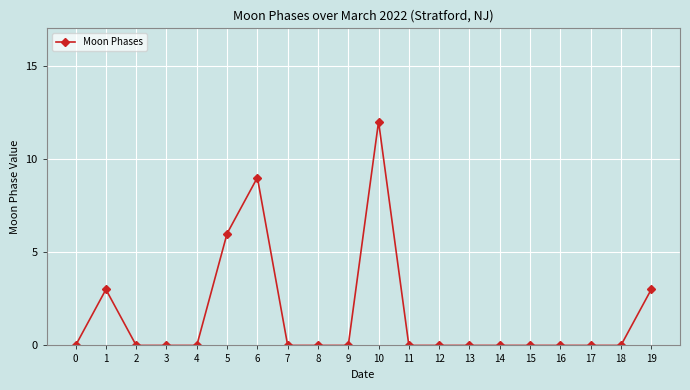

Is it true that the value at 3 is 8?

False